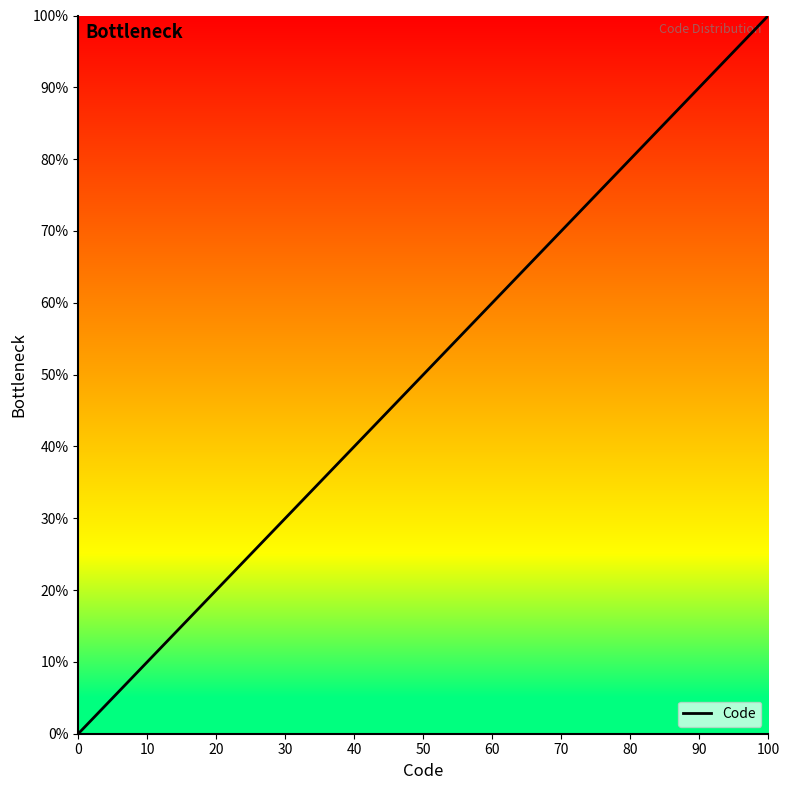

What is the difference between the maximum and second lowest values?

97.6